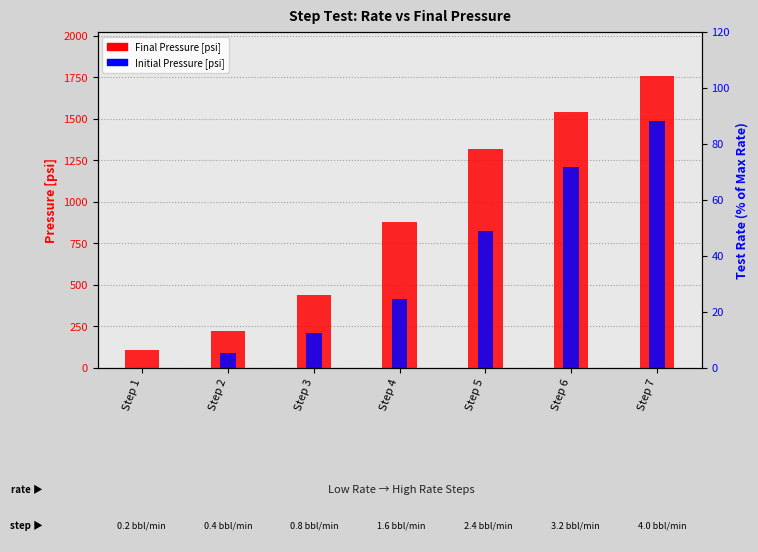

Is the value of Initial Pressure [psi] at Step 2 greater than the value of Final Pressure [psi] at Step 3?

No